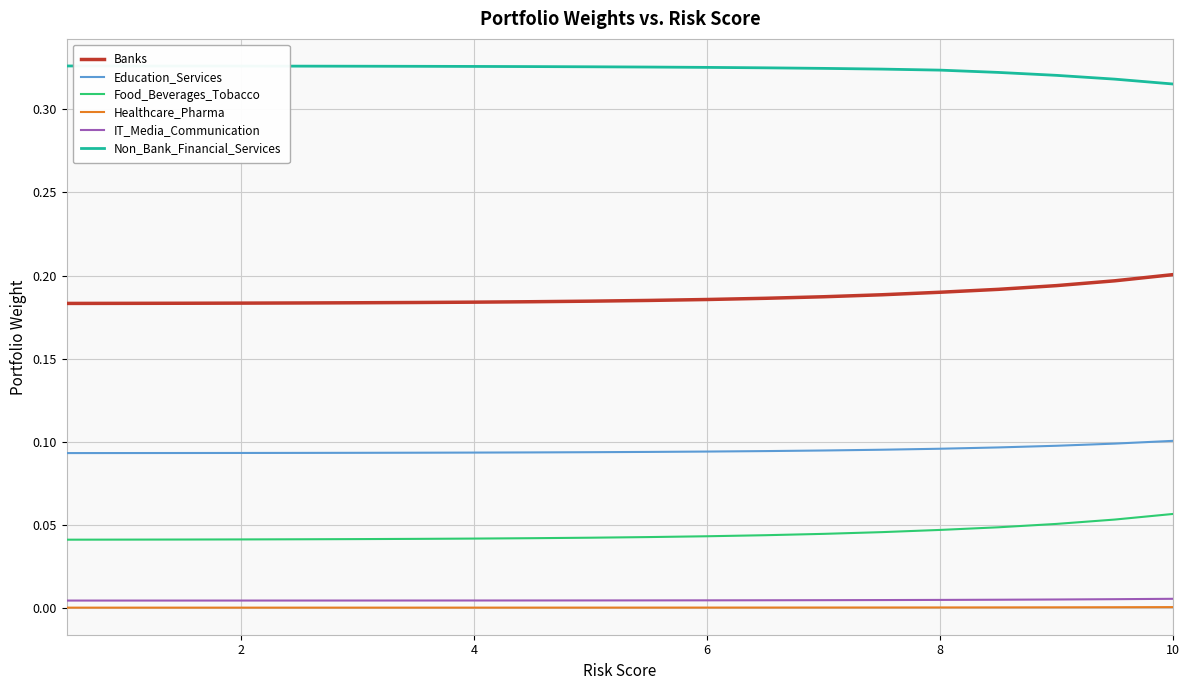

At how many categories does at least one series exceed 0?

20